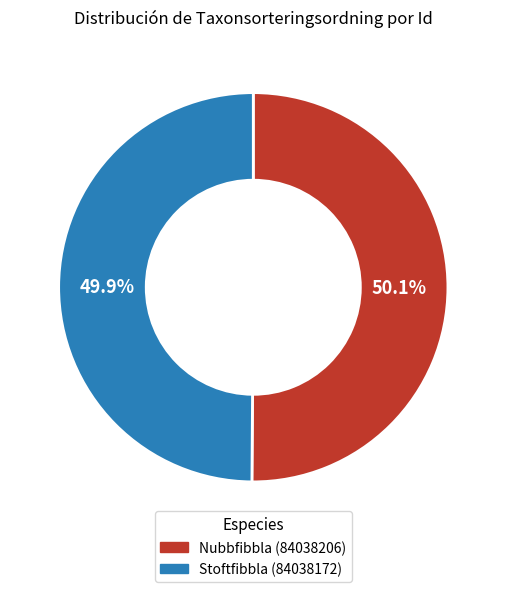

Approximately how many times larger is the value at Nubbfibbla (84038206) compared to Stoftfibbla (84038172)?

1.0